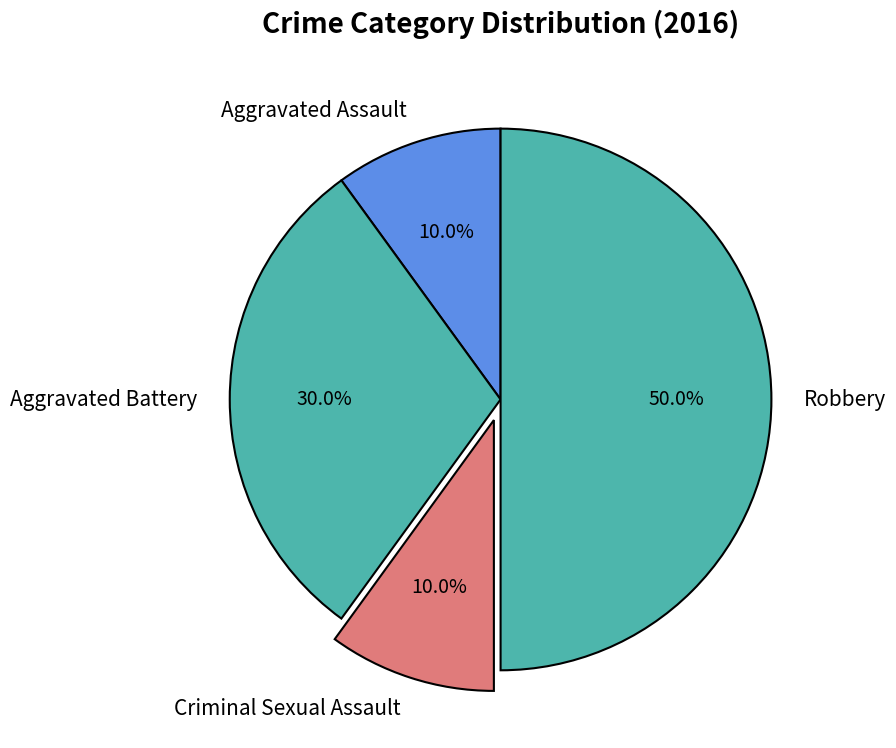

What is the ratio of the value at Aggravated Battery to the value at Robbery?

0.6